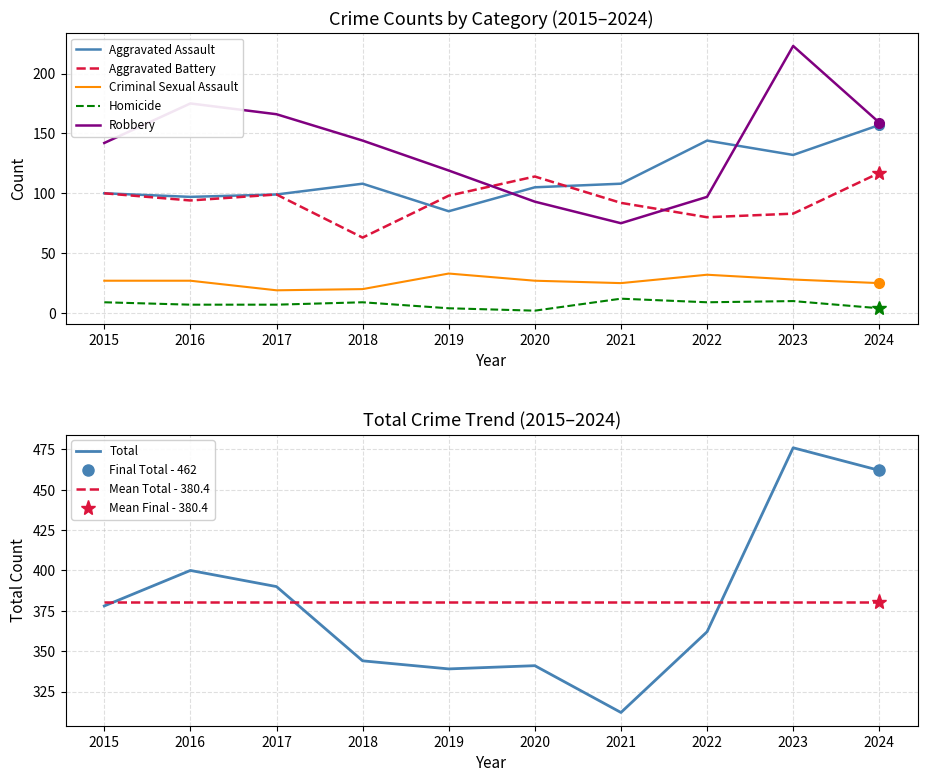

True or false: Robbery has more than 2 points higher than both neighbors.

False